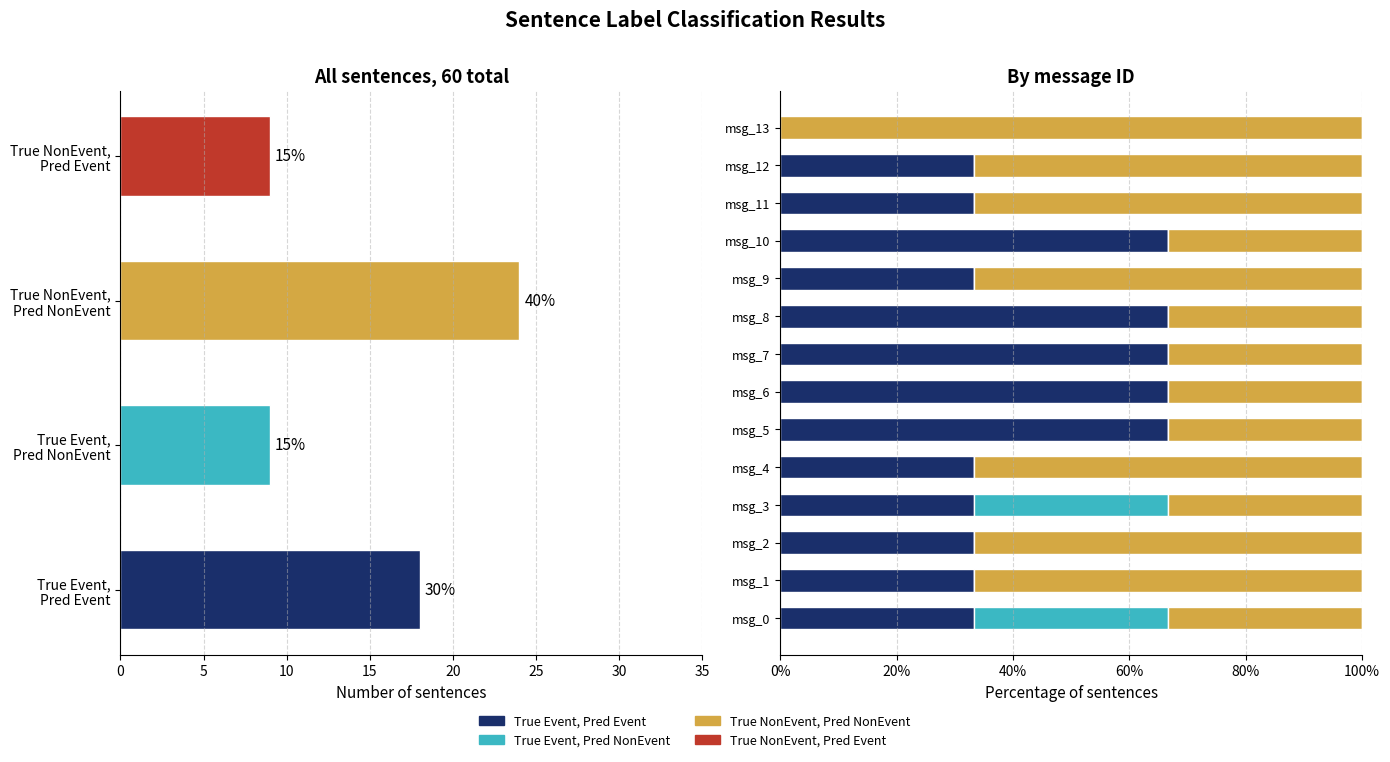

Which series has the largest total across all categories?

True NonEvent, Pred NonEvent